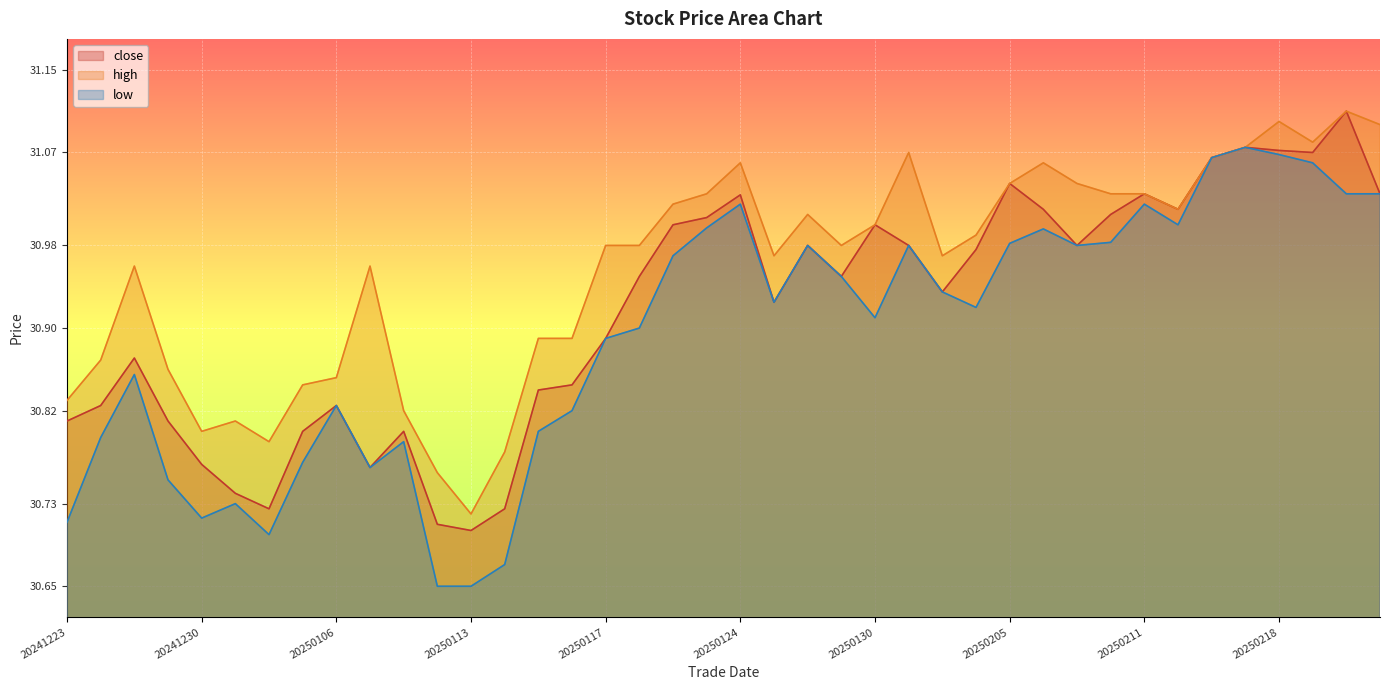

How many interior local valleys does the low series have?

8